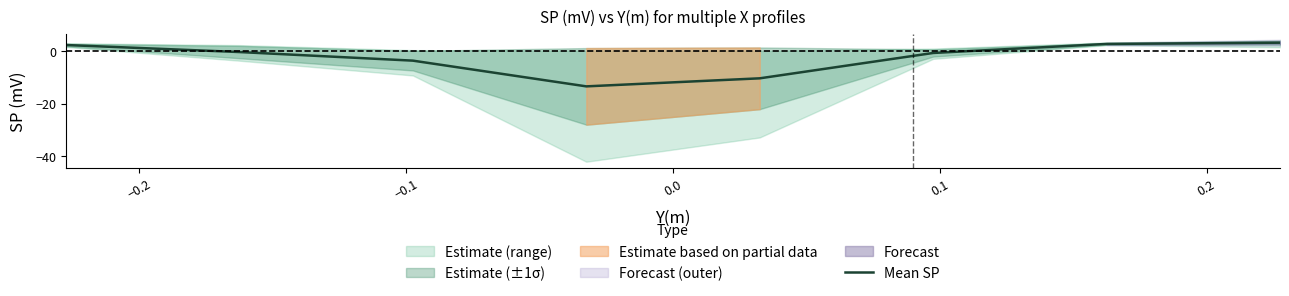

What is the maximum value for Mean SP?

3.1